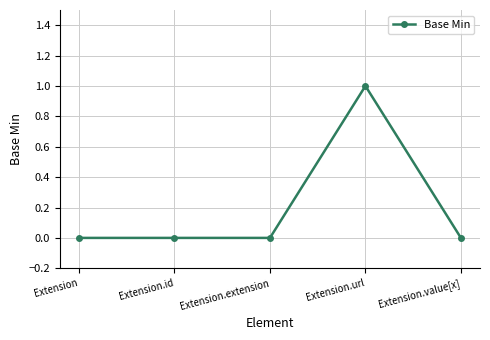

What is the label of the 1st point from the right?

Extension.value[x]